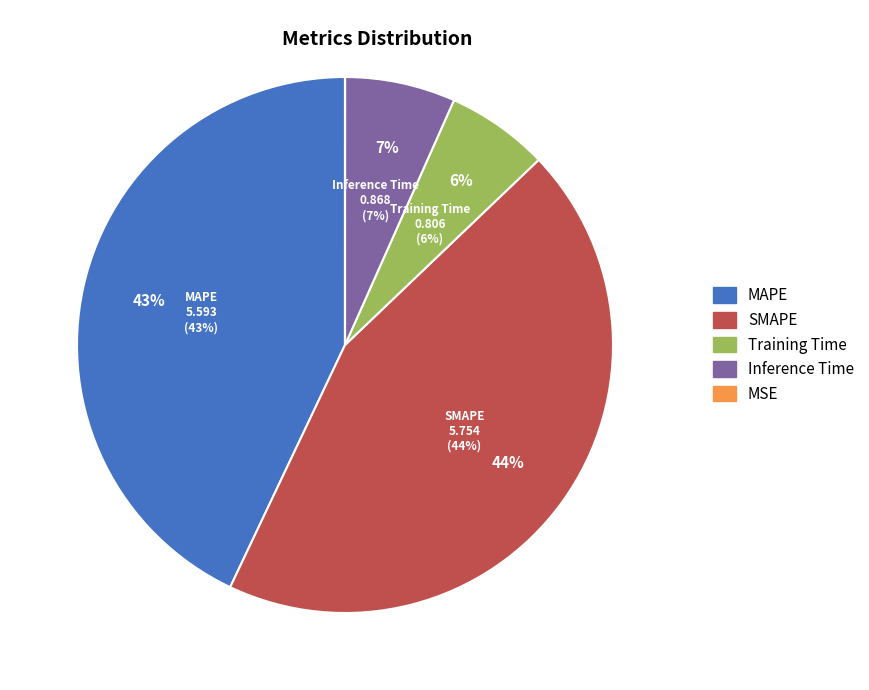

Does MSE represent more than half of the total?

No